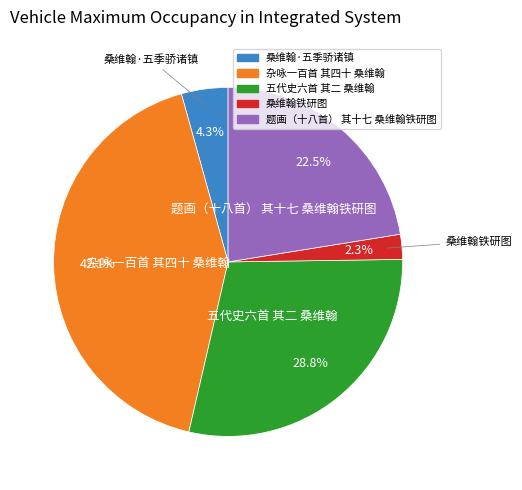

Which category has the biggest portion of the pie?

杂咏一百首 其四十 桑维翰